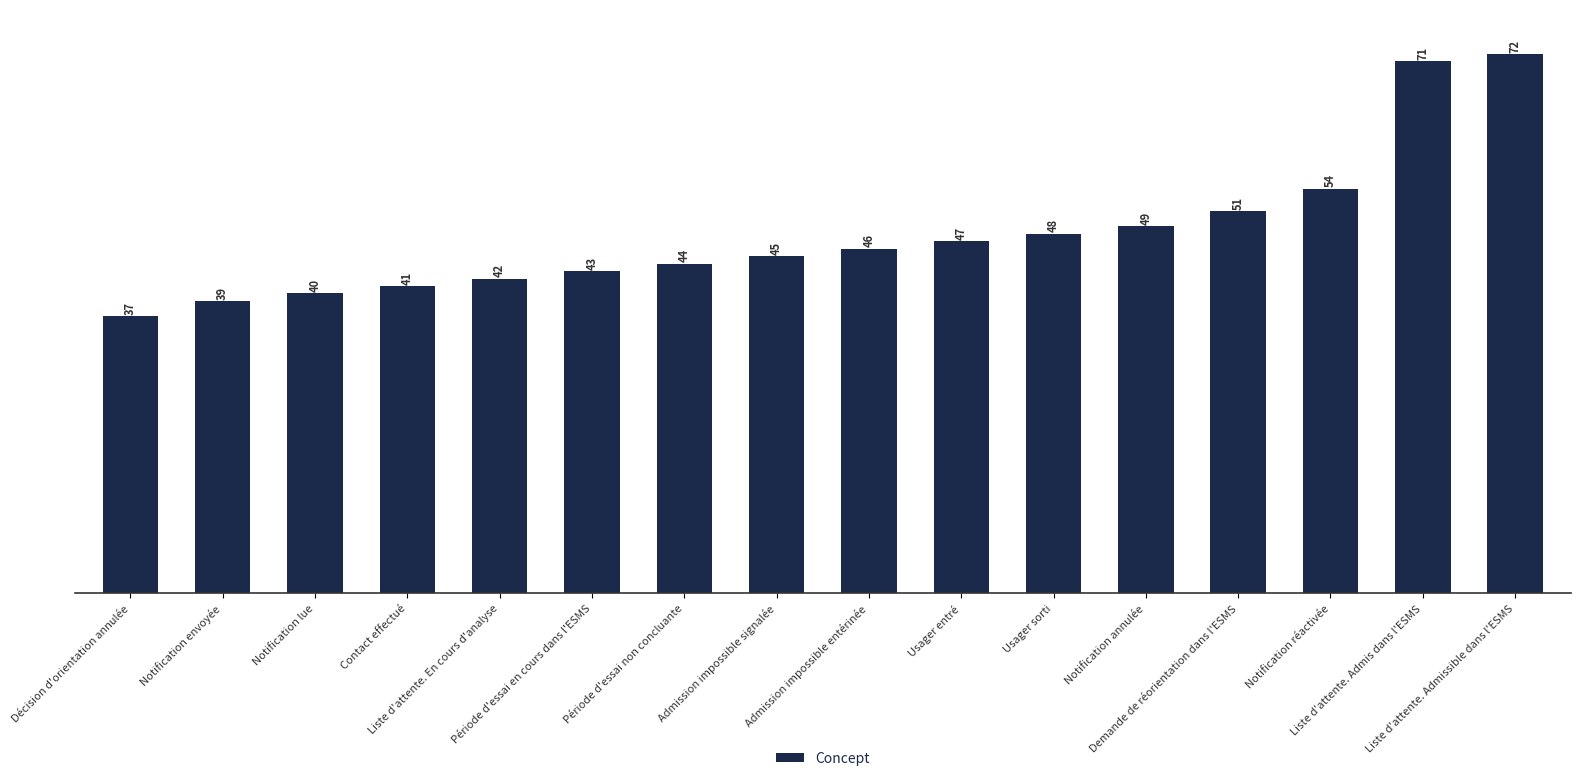

What is the value of the 13th bar from the left?

51